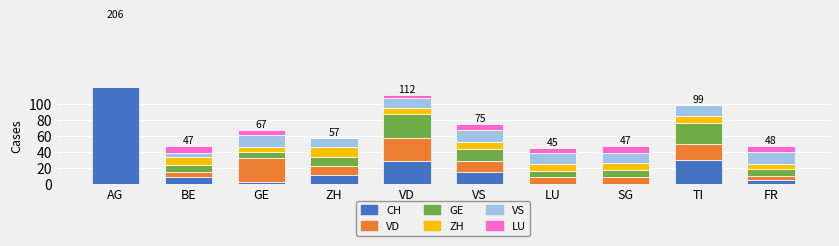

What is the maximum value for VD?

30